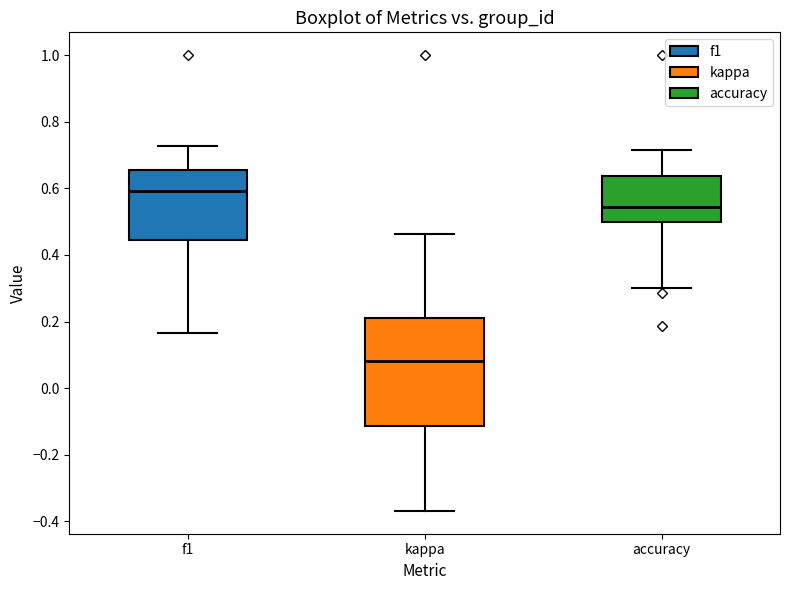

Which box has the lowest median line?

kappa